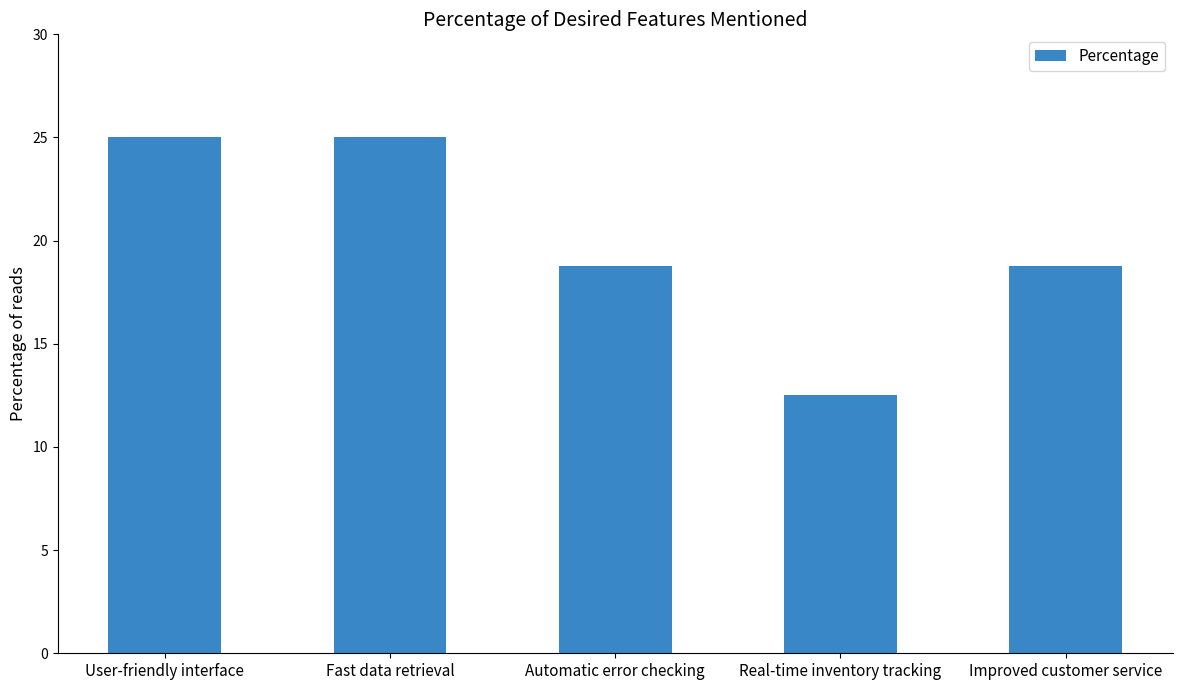

What is the minimum value shown in the chart?

12.5